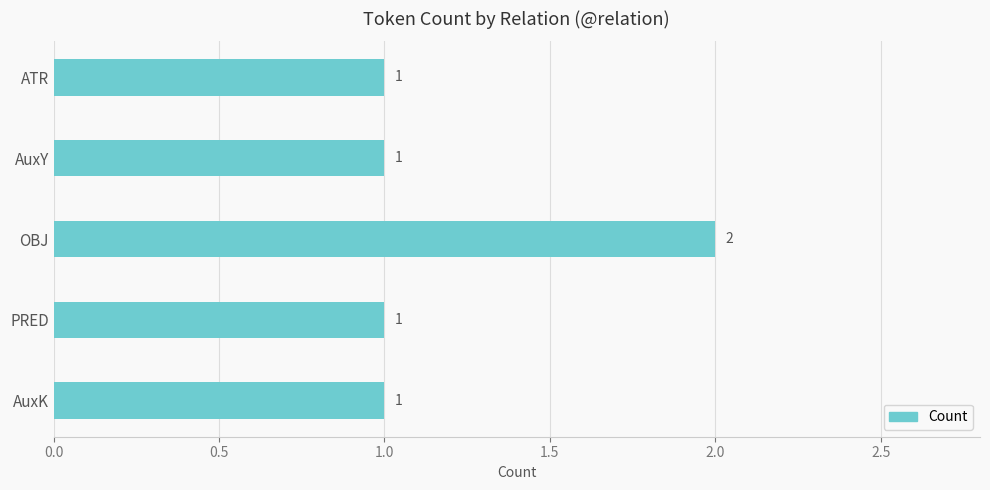

How many values are between 1 and 2?

5